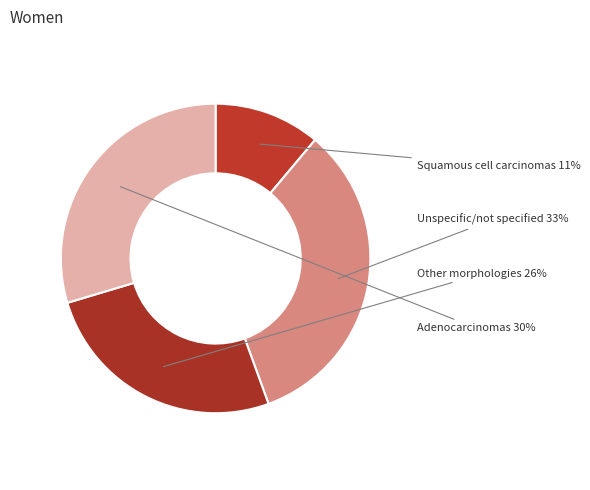

Count the number of slices in the pie.

4